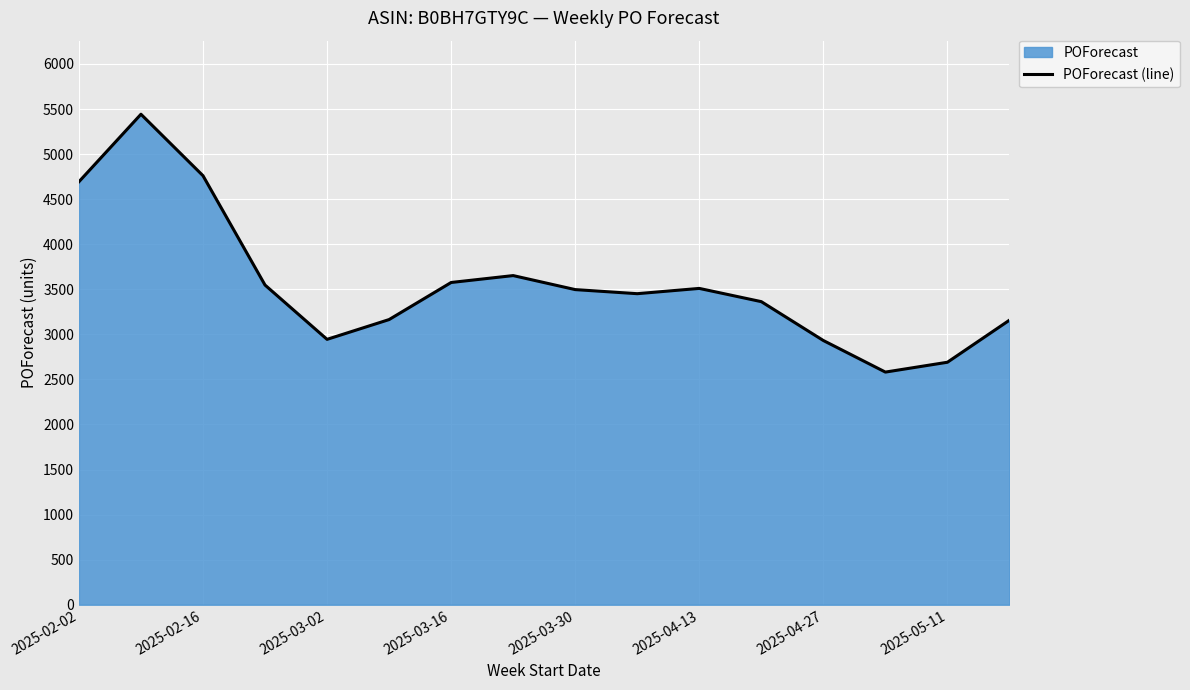

The value at 2025-04-13 is 5056.4. True or false?

False